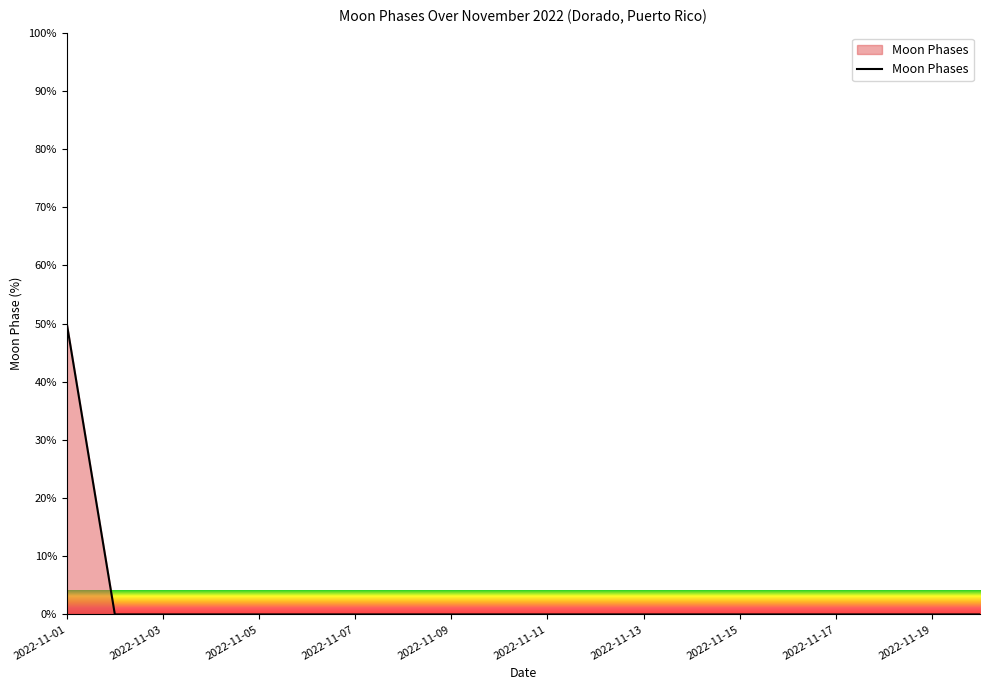

What is the difference between the maximum and minimum values?

50